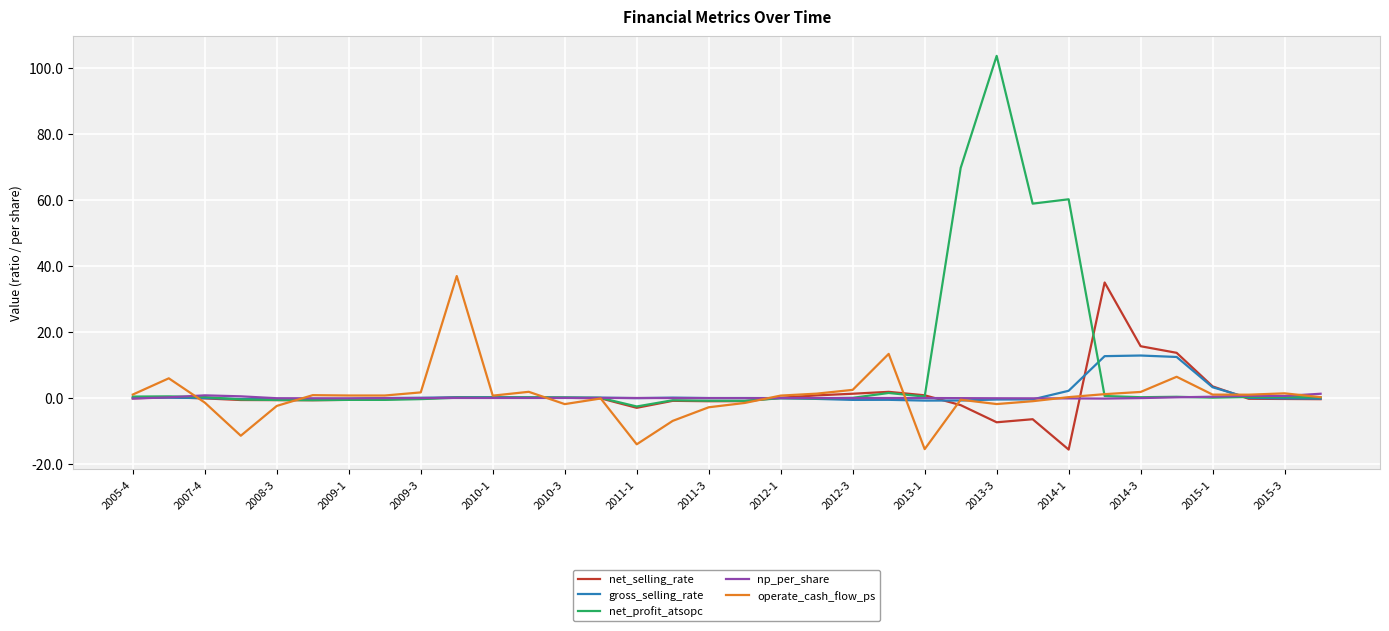

What is the maximum value for net_selling_rate?

35.0